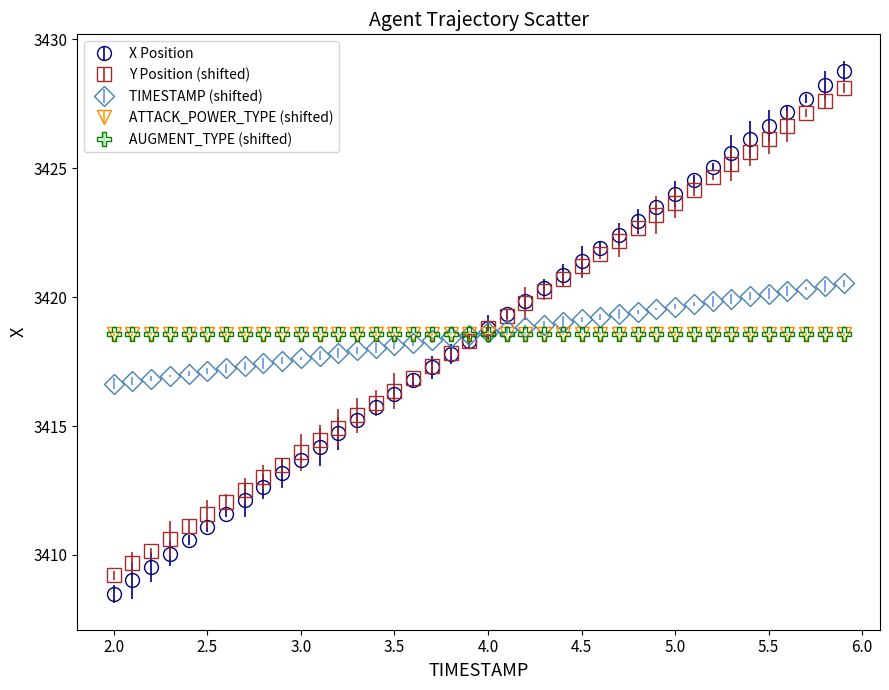

Does the chart have visible grid lines?

No